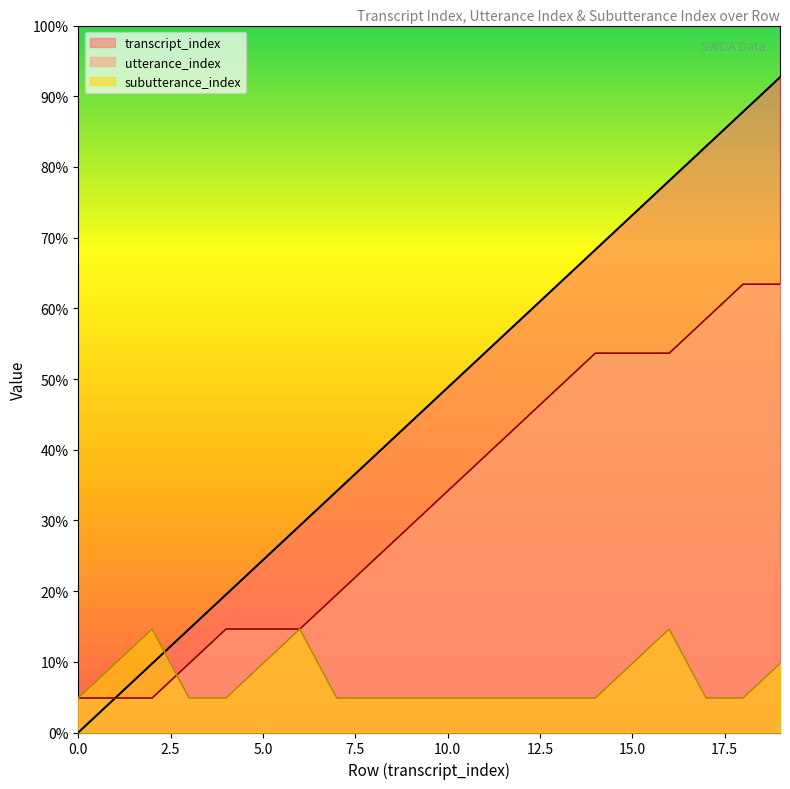

Rank the series at 1 from lowest to highest value.

transcript_index, utterance_index, subutterance_index